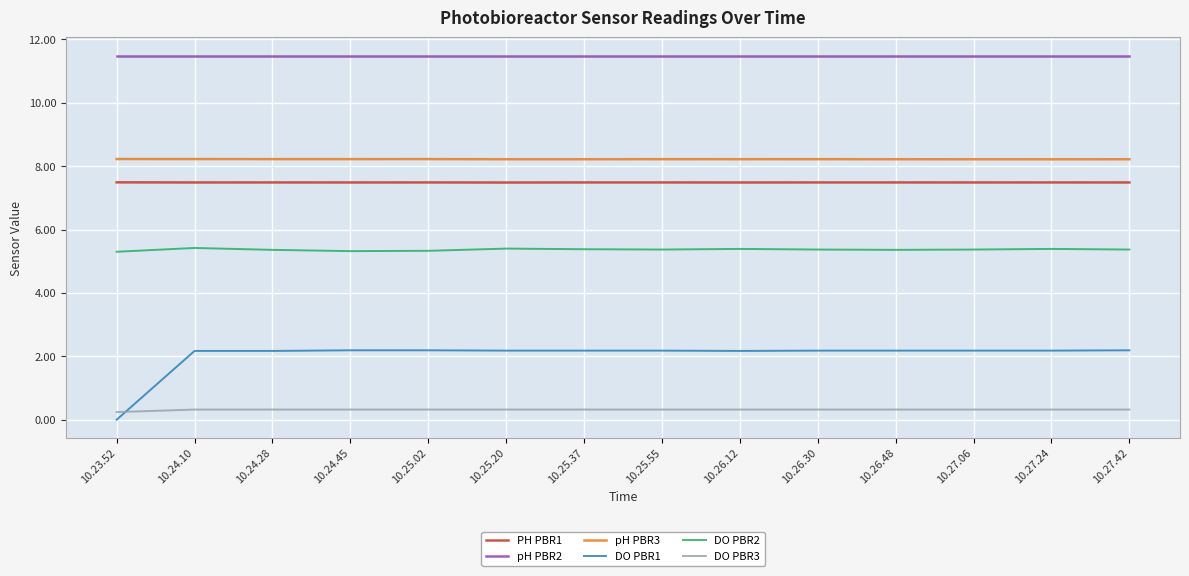

What is the total value across all series at 10.24.10?

35.1